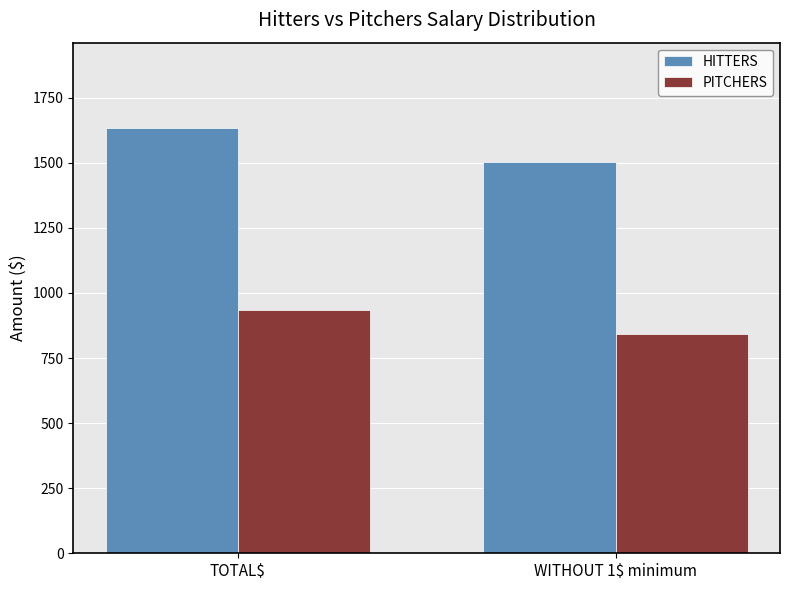

Are the bars grouped side by side (vs. stacked)?

Yes